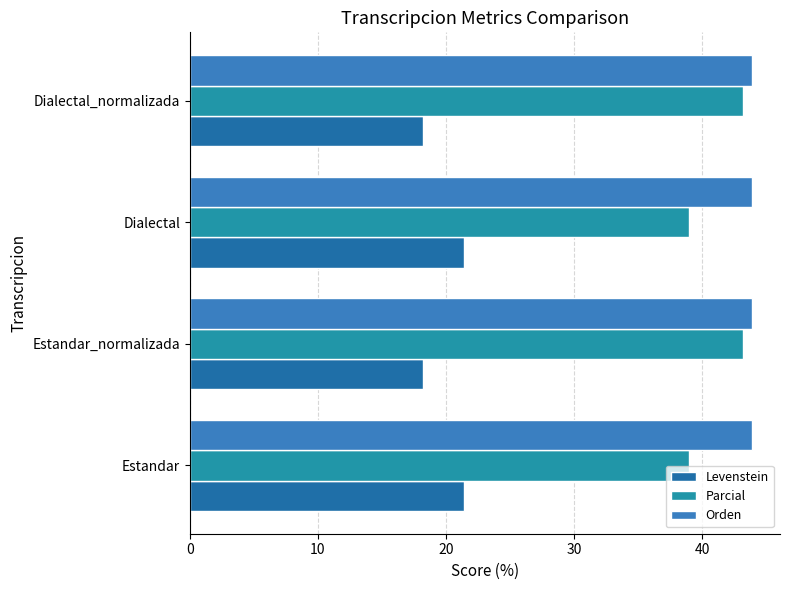

How many values in the Levenstein series exceed 21?

2